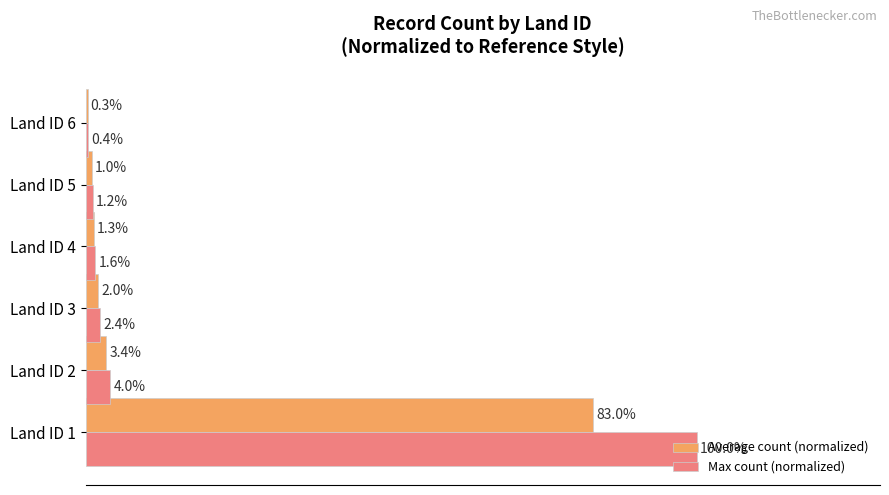

Where is Max count (normalized) nearest to the value 50?

Land ID 2